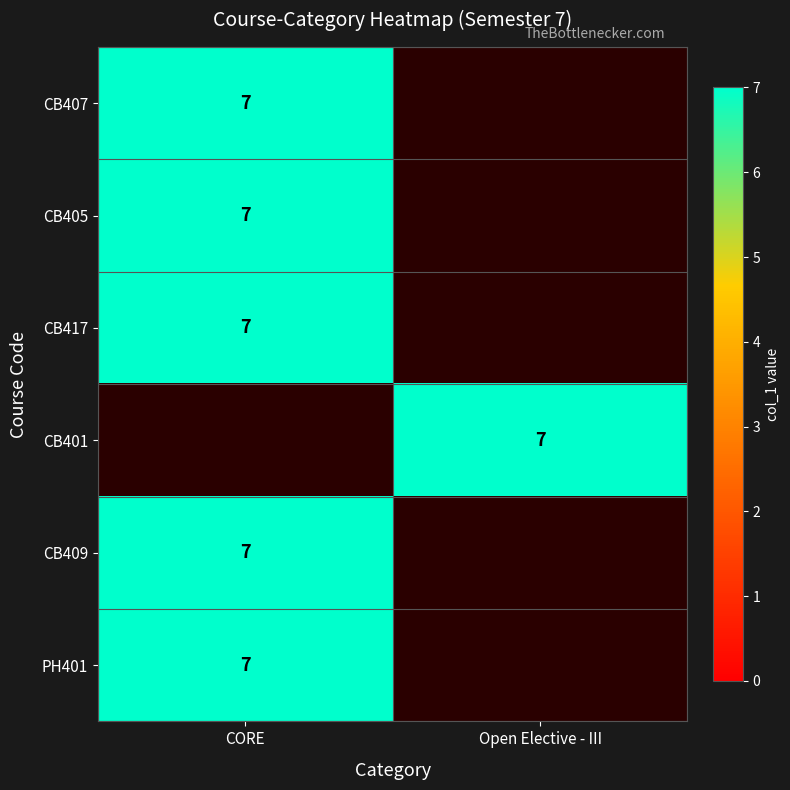

The value of CB407 at CORE is 3. True or false?

False